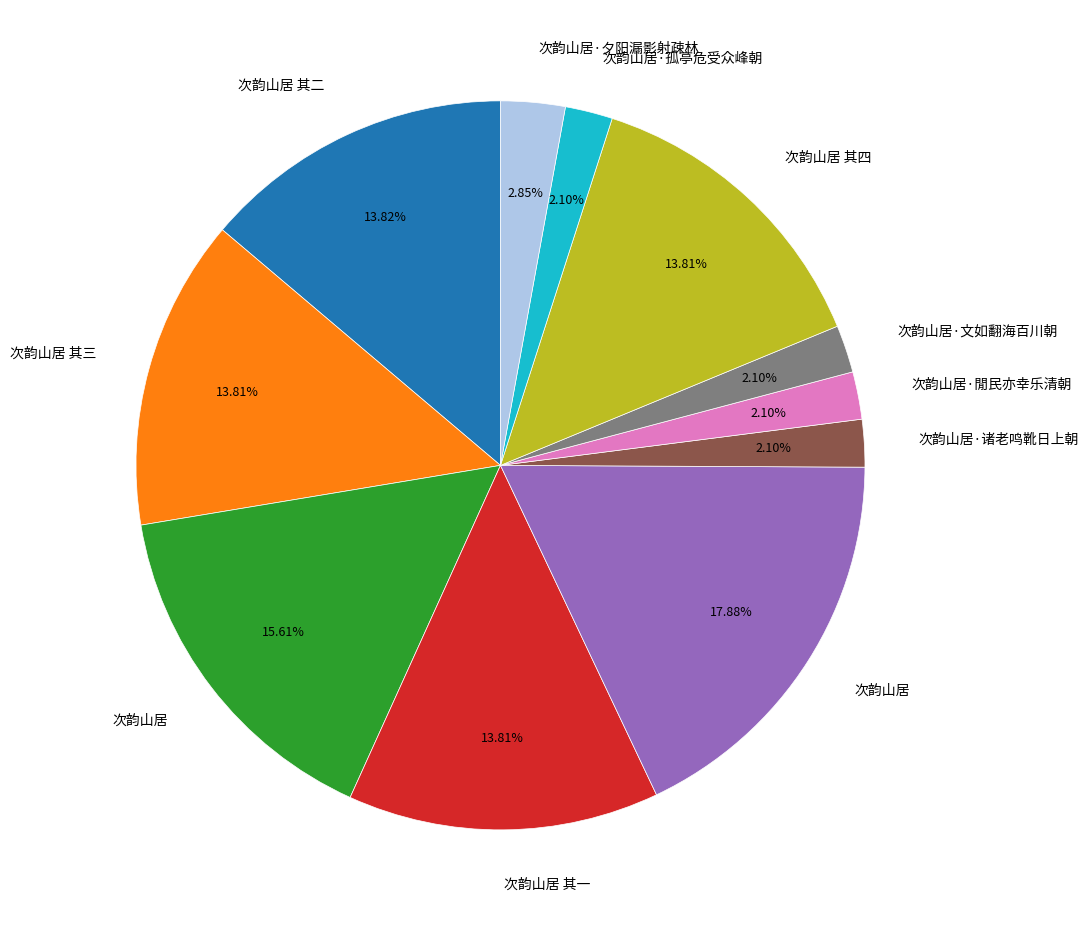

Is there any slice that represents more than half of the pie?

No